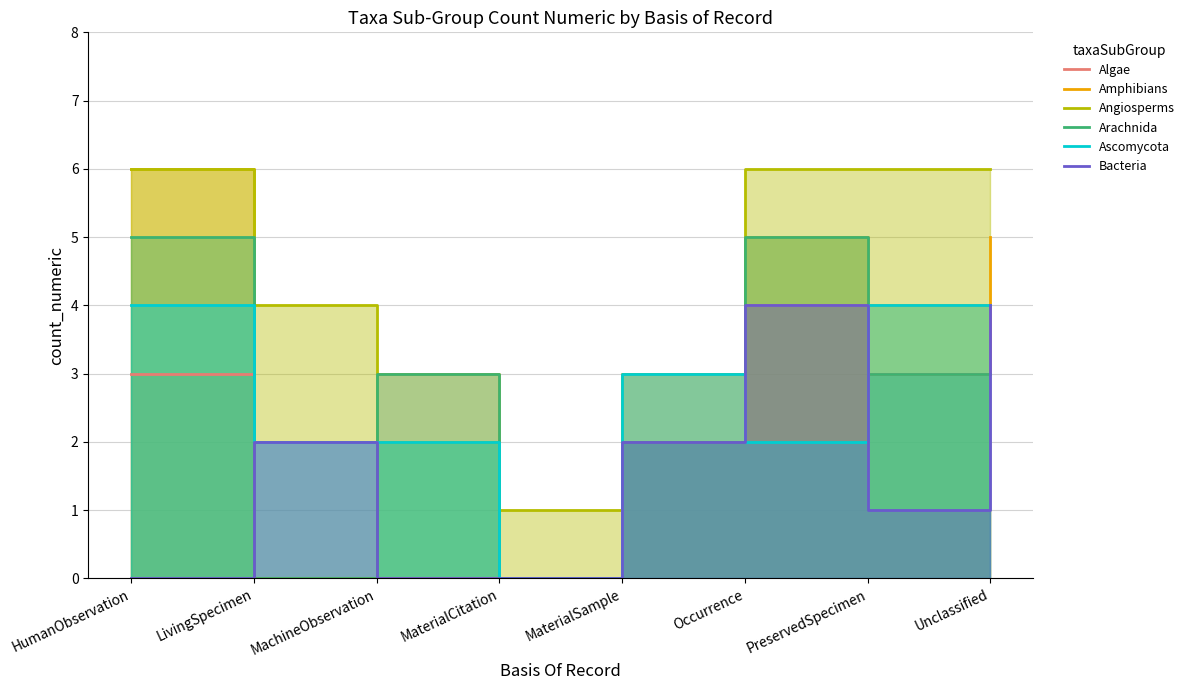

How many values in the Algae series are below 3?

3